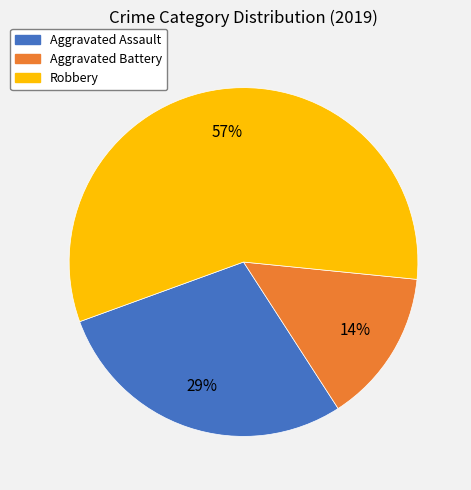

What percentage is the Aggravated Assault slice, to the nearest percent?

29%